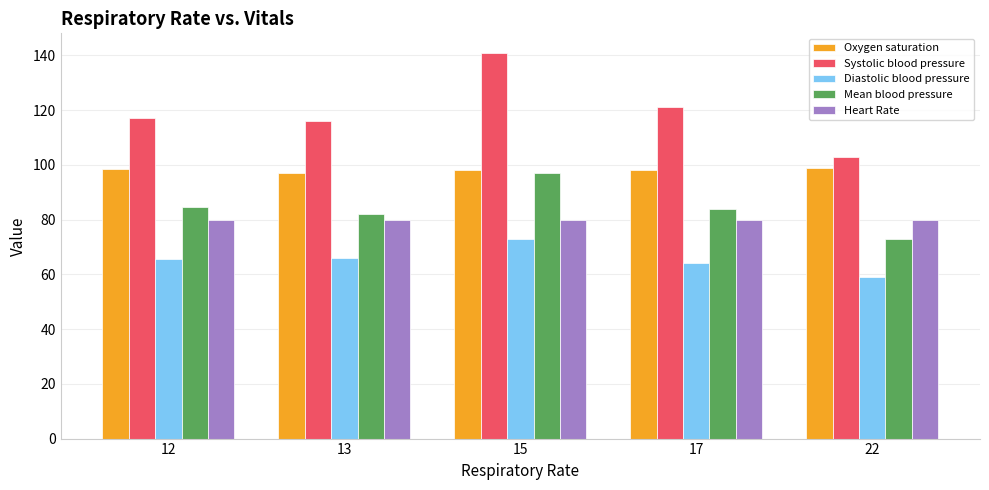

What value does the Oxygen saturation series have at 13?

97.0